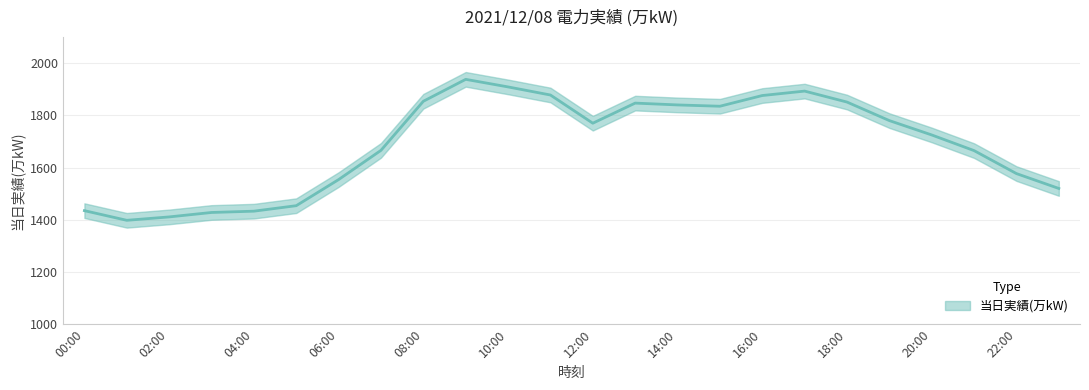

How many lines are shown in the chart?

1